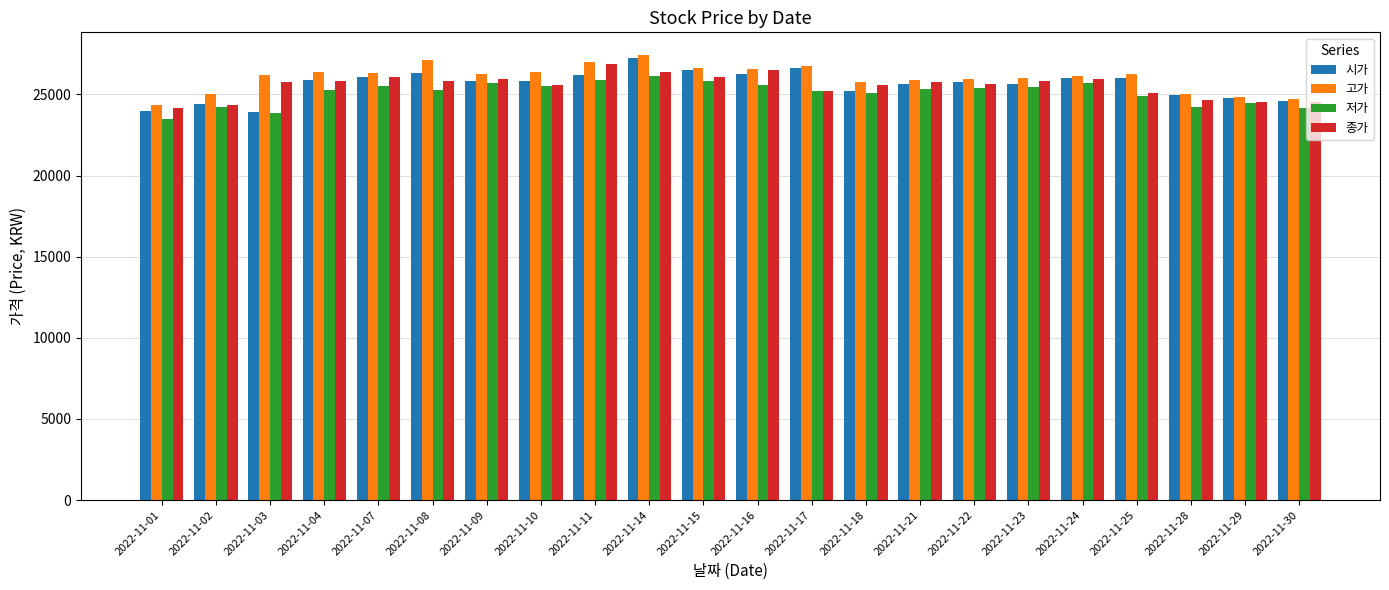

What is the difference between the maximum and minimum values in the 시가 series?

3350